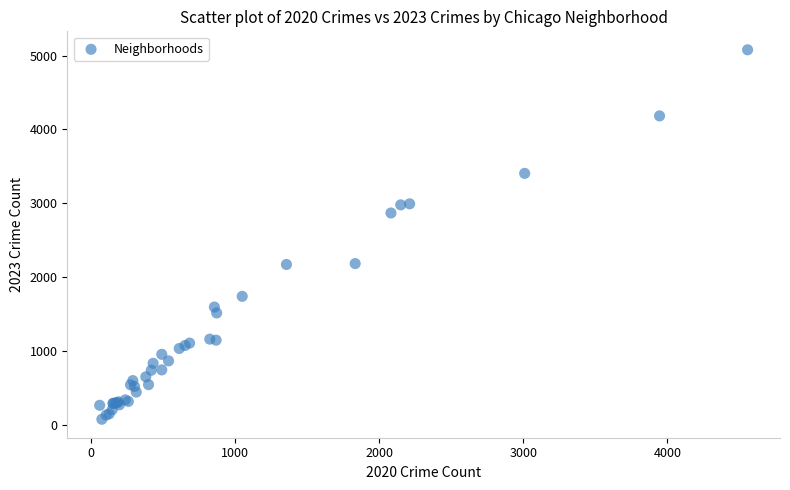

What Y value in the scatter plot is closest to 2576?

2868